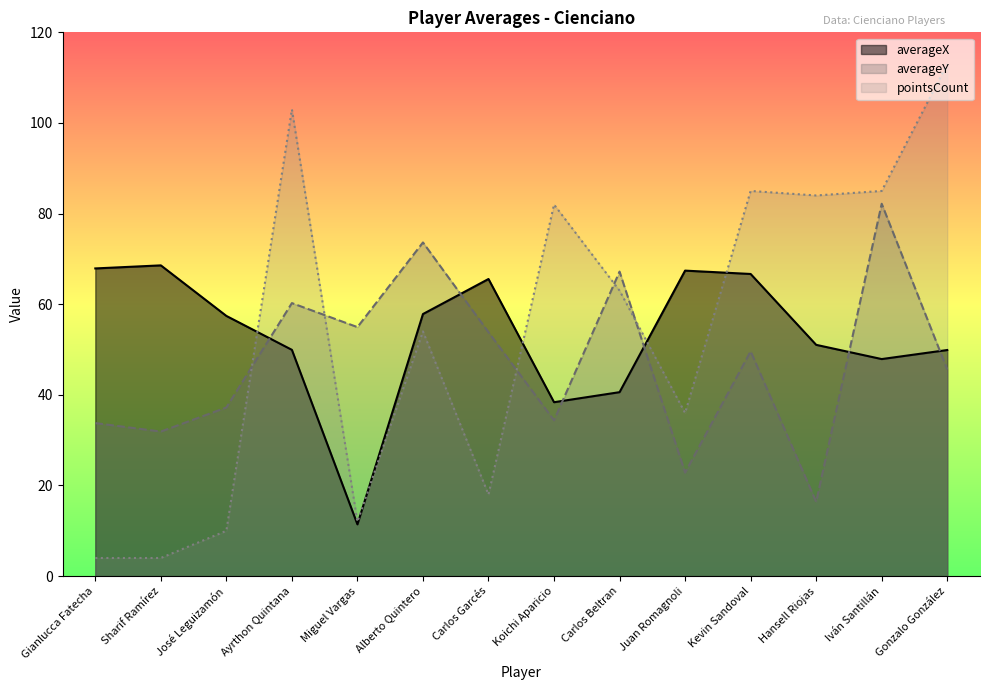

Reading left to right, what are all the values shown in this chart?

averageX: 67.9	68.6	57.4	49.9	11.4	57.8	65.6	38.4	40.6	67.4	66.7	51.0	47.9	49.9
averageY: 33.8	31.9	37.2	60.3	55.0	73.6	53.8	34.4	67.2	22.8	49.6	16.4	82.2	45.6
pointsCount: 4.0	4.0	10.0	103.0	12.0	54.0	18.0	82.0	63.0	36.0	85.0	84.0	85.0	113.0